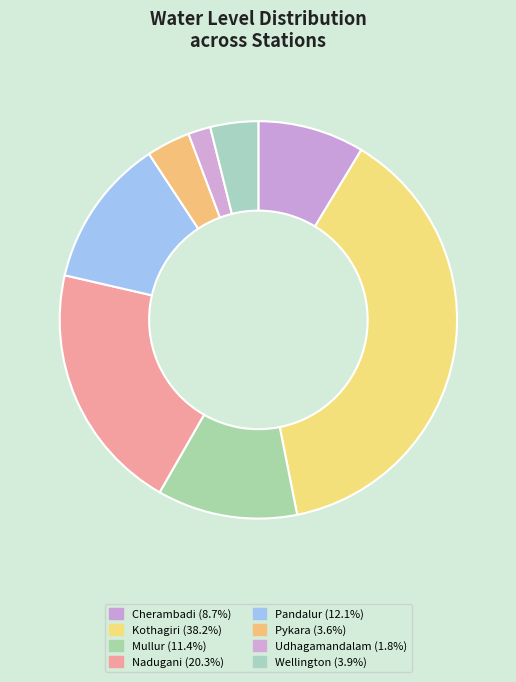

Approximately how many times larger is the value at Pandalur compared to Kothagiri?

0.3